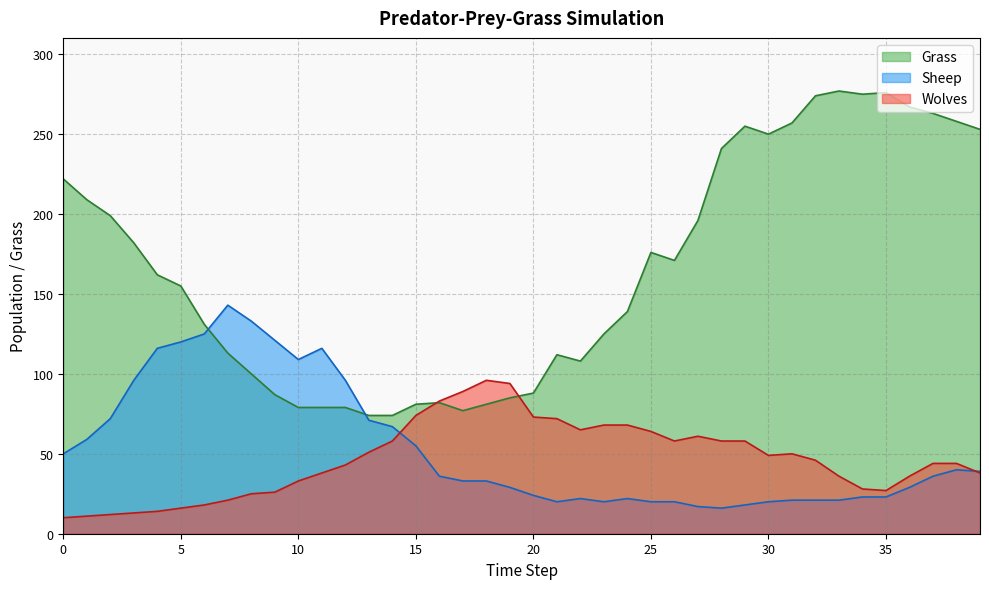

At how many categories does at least one series exceed 235?

12